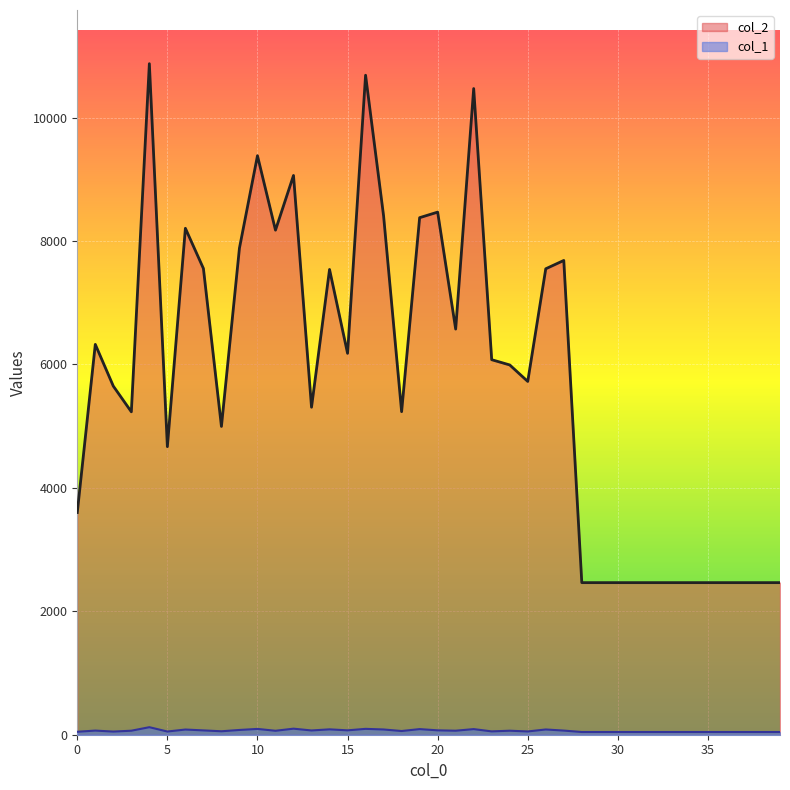

In col_1, how many points are higher than both neighbors (excluding endpoints)?

11